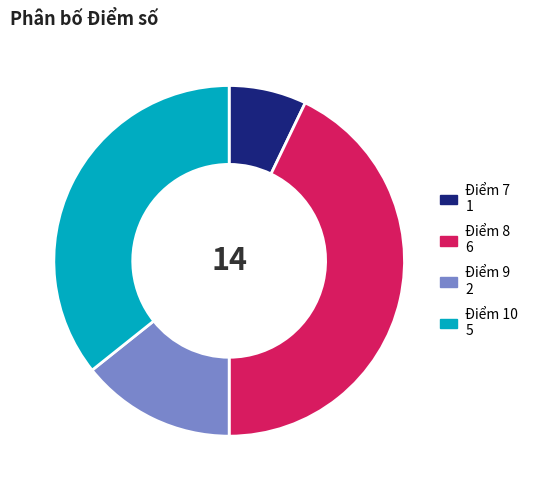

Does any single category account for the majority?

No